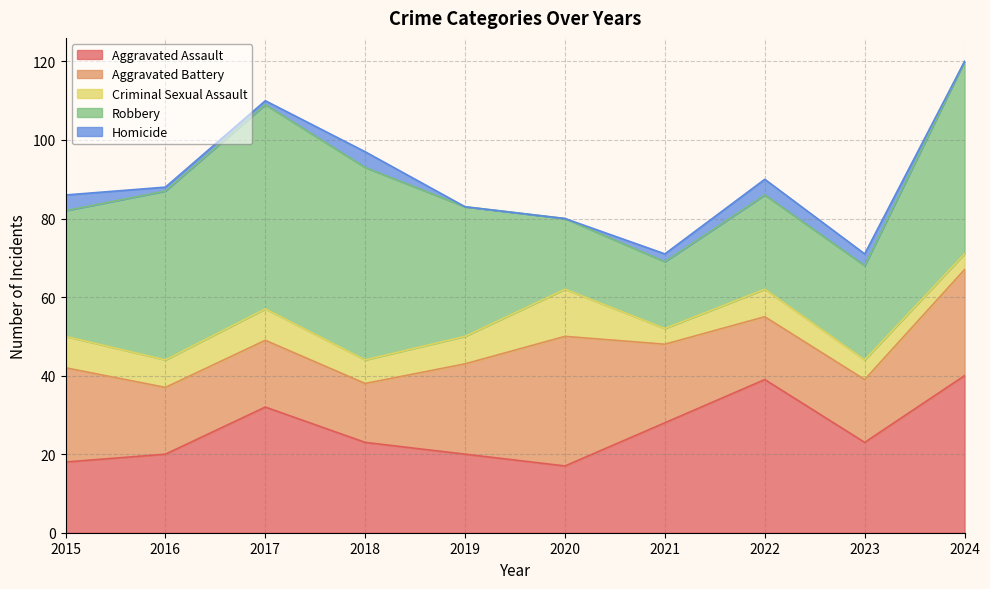

Reading right to left, what are all the values shown in this chart?

Aggravated Assault: 2024=40	2023=23	2022=39	2021=28	2020=17	2019=20	2018=23	2017=32	2016=20	2015=18
Aggravated Battery: 2024=27	2023=16	2022=16	2021=20	2020=33	2019=23	2018=15	2017=17	2016=17	2015=24
Criminal Sexual Assault: 2024=4	2023=5	2022=7	2021=4	2020=12	2019=7	2018=6	2017=8	2016=7	2015=8
Robbery: 2024=49	2023=24	2022=24	2021=17	2020=18	2019=33	2018=49	2017=52	2016=43	2015=32
Homicide: 2024=0	2023=3	2022=4	2021=2	2020=0	2019=0	2018=4	2017=1	2016=1	2015=4